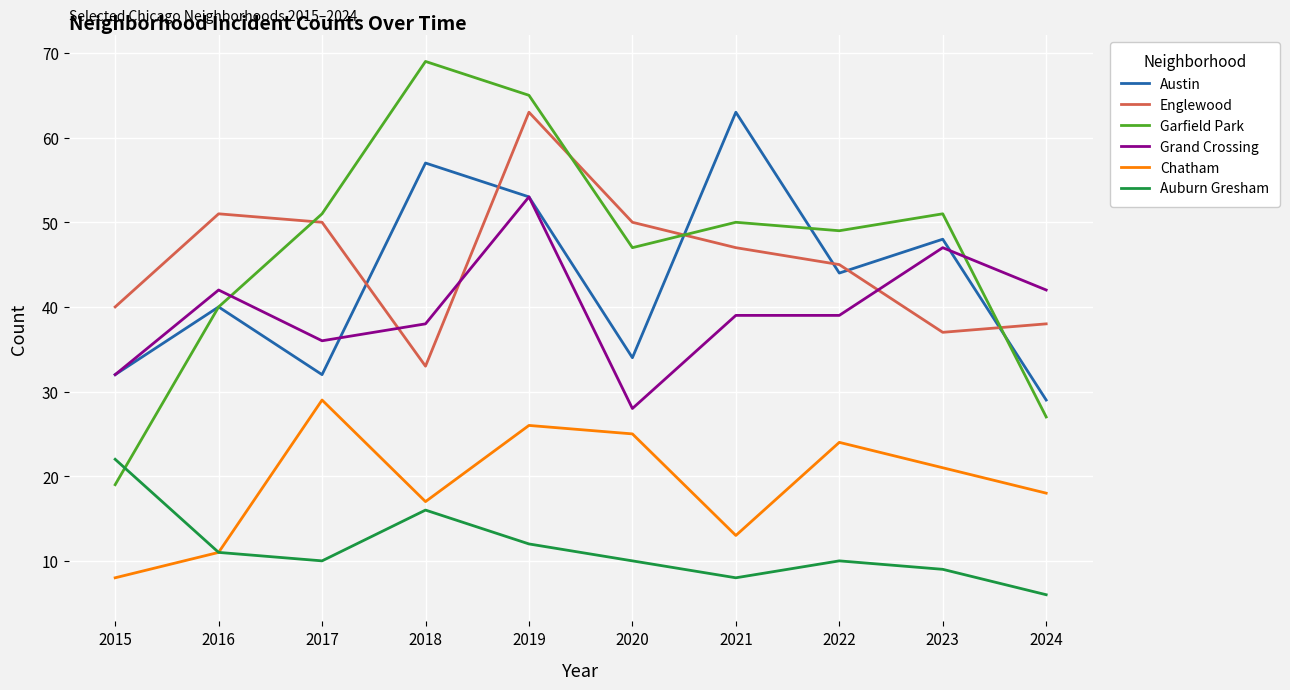

What is the sum of all Grand Crossing values?

396